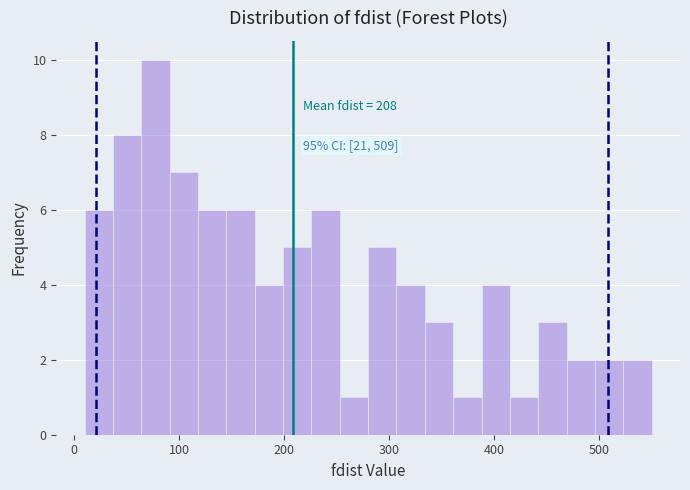

Read against the x-axis, roughly where is the centre of the tallest bar?

80